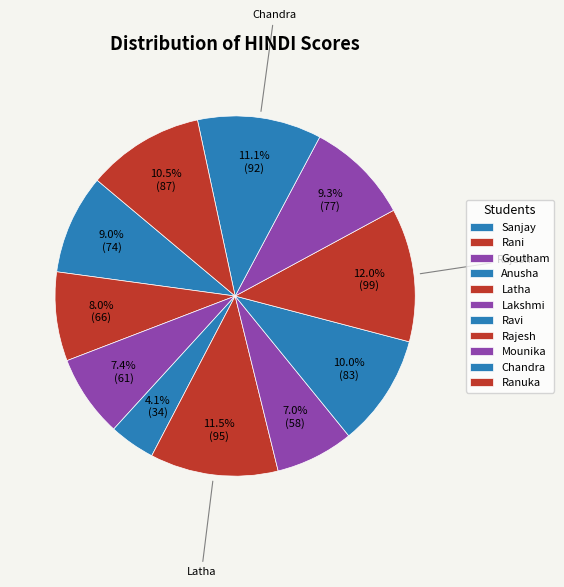

How many slices are in this pie chart?

11